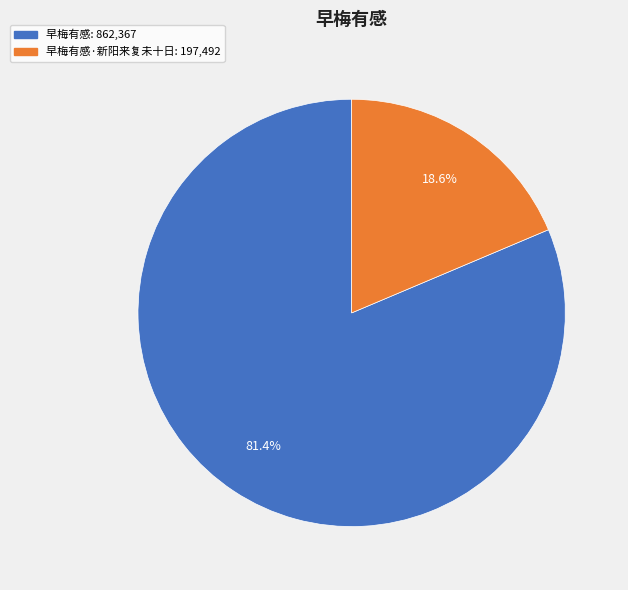

Is there any slice that represents more than half of the pie?

Yes